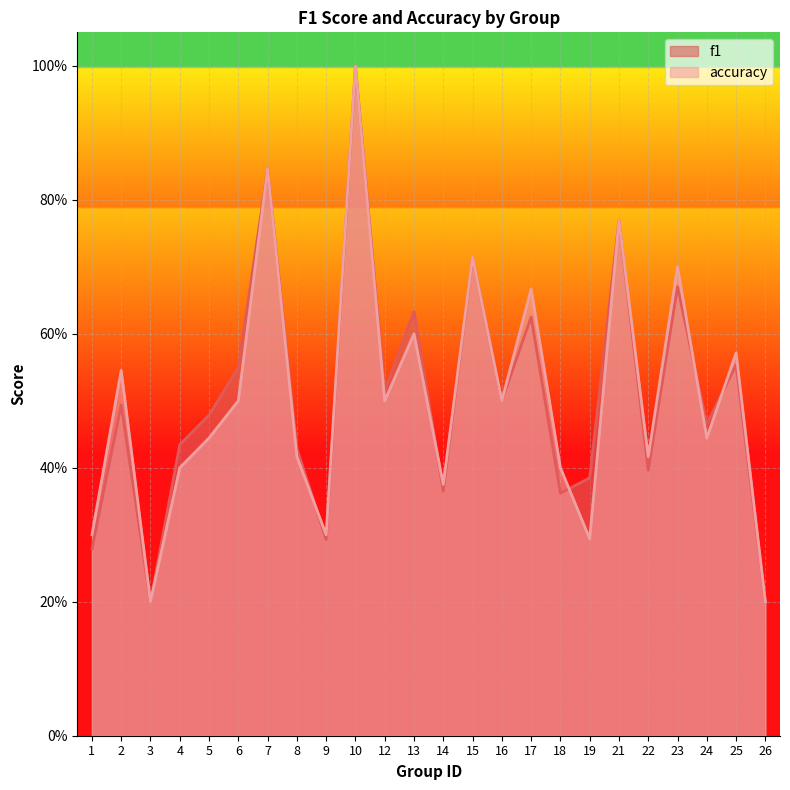

What is the difference between the maximum and minimum values in the f1 series?

0.8